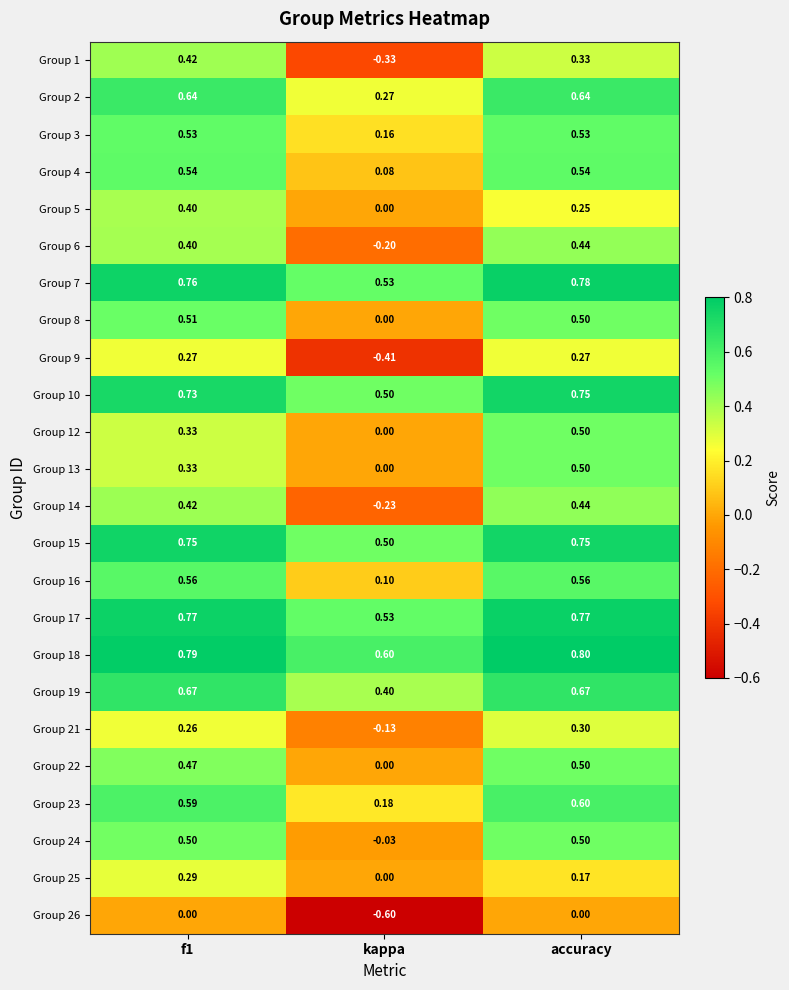

At which label does Group 24 reach its minimum?

kappa